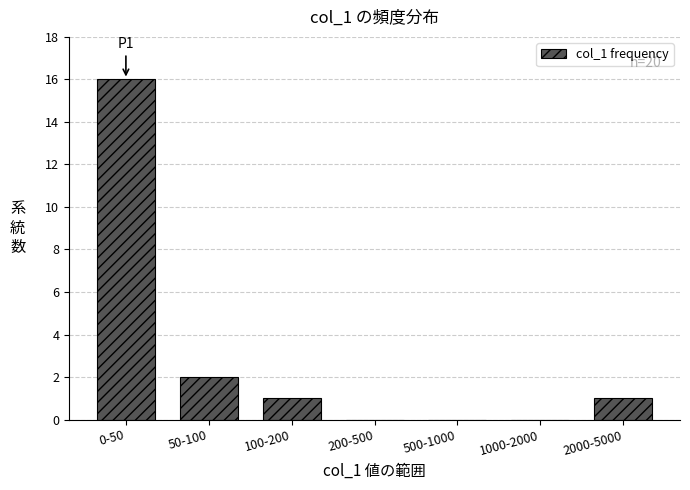

Reading right to left, list all the values displayed in this chart.

2000-5000=1	1000-2000=0	500-1000=0	200-500=0	100-200=1	50-100=2	0-50=16